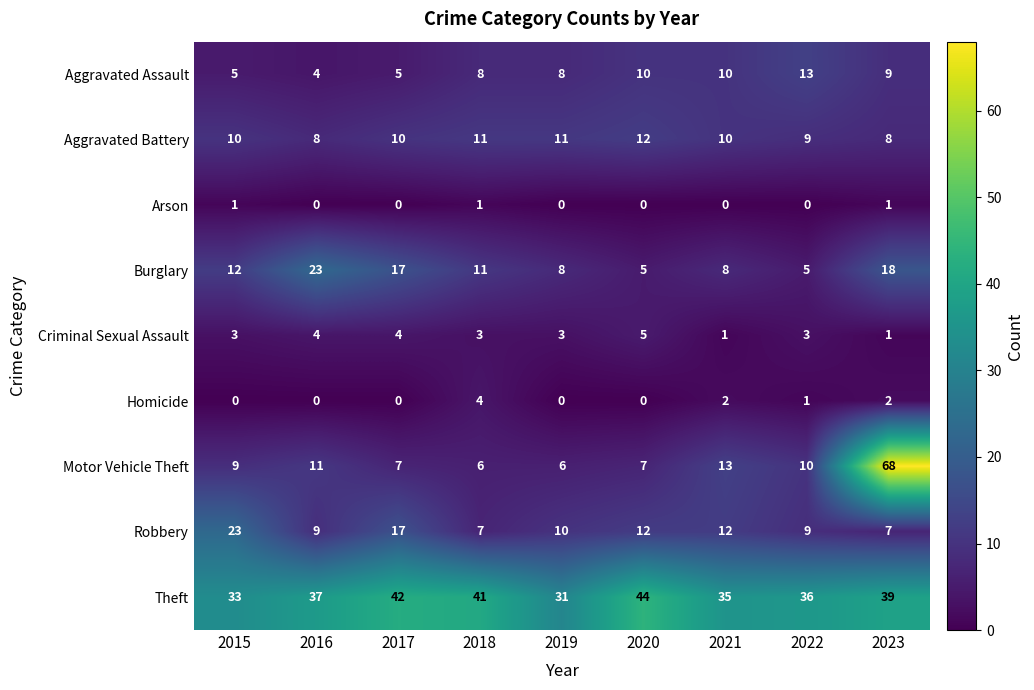

What is the total value across all series at 2019?

77